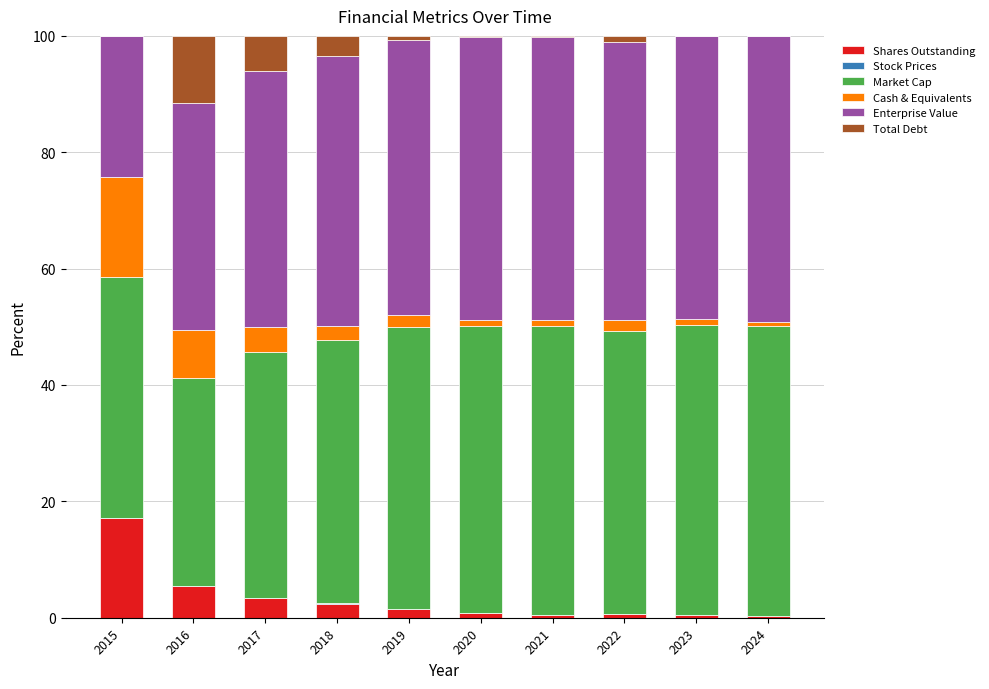

Are the bars horizontal?

No